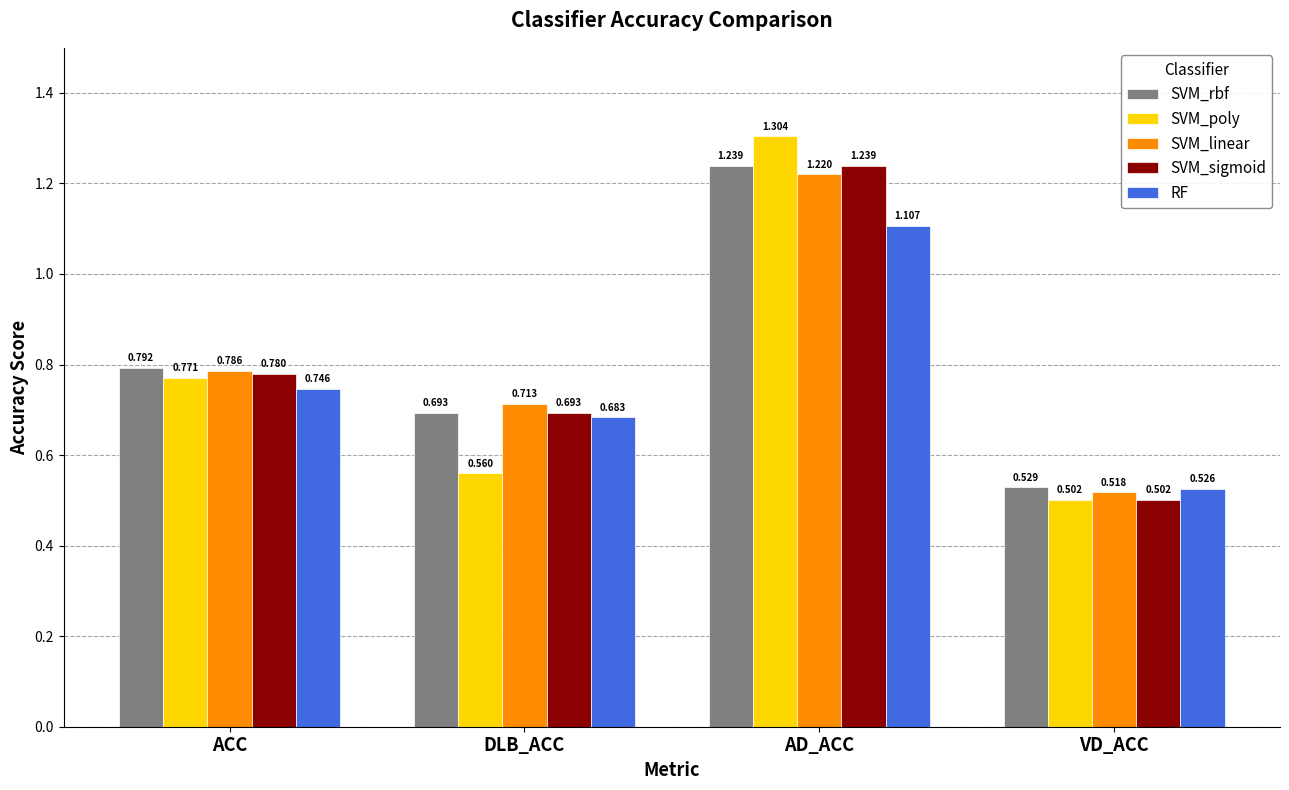

Which category has the highest value in the SVM_rbf series?

AD_ACC